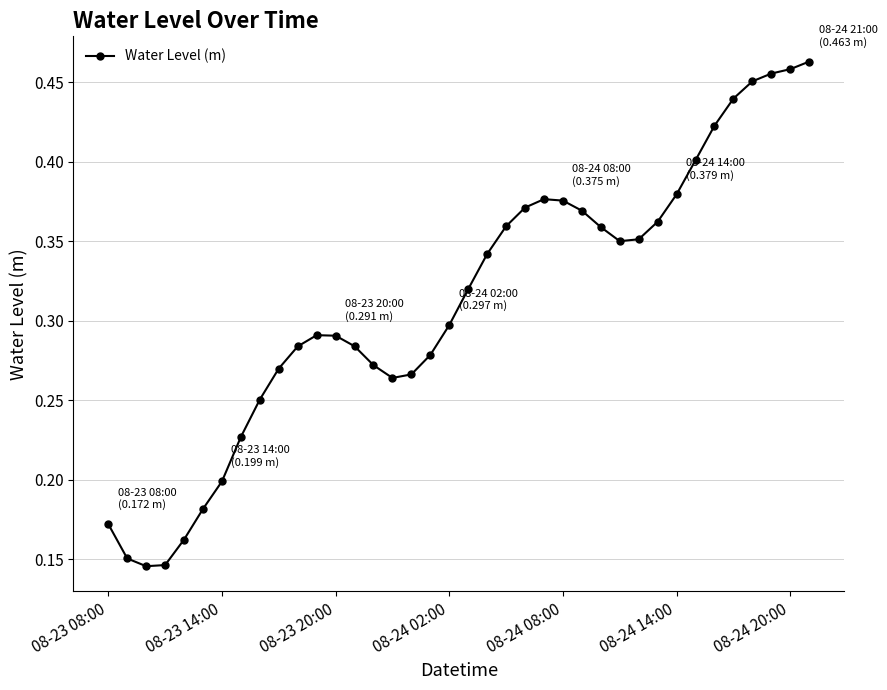

What is the sum of all values?

11.8